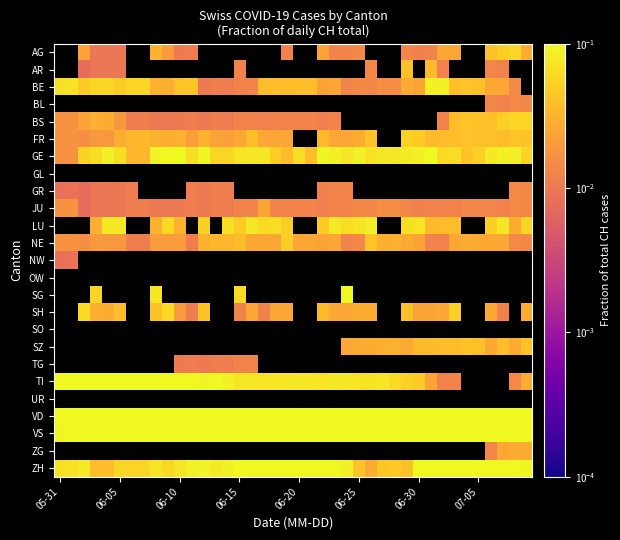

Which has a higher value, 21 or 14?

14